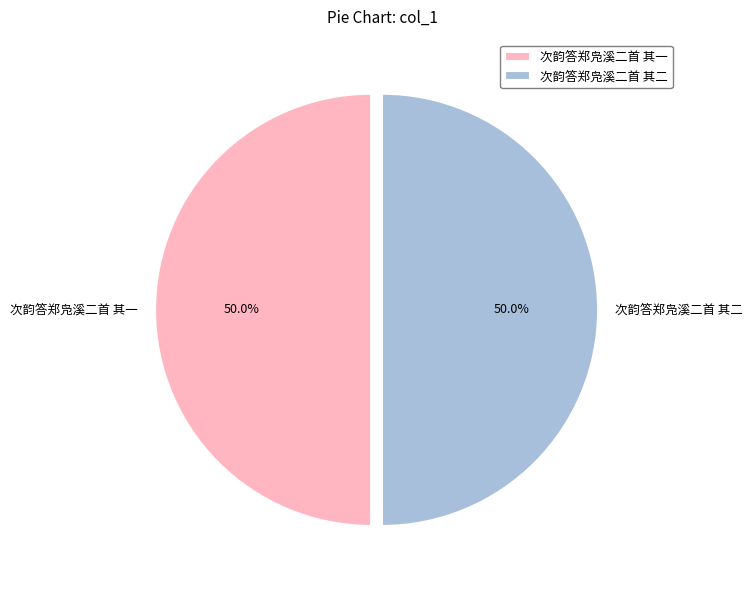

Is it true that 次韵答郑凫溪二首 其二 is 50% of the pie?

True